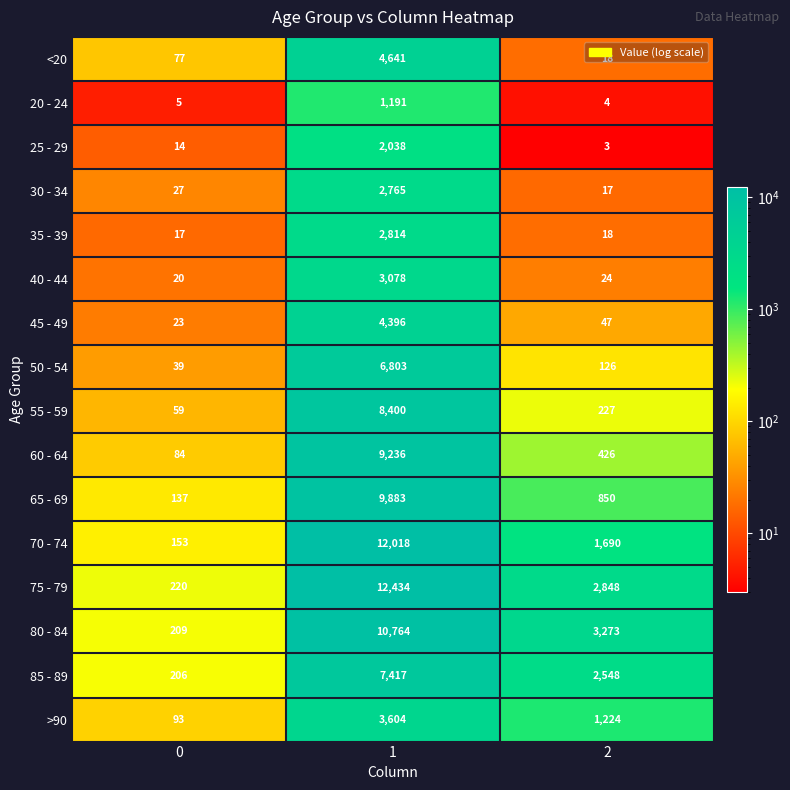

Which series has the widest spread of values?

75 - 79